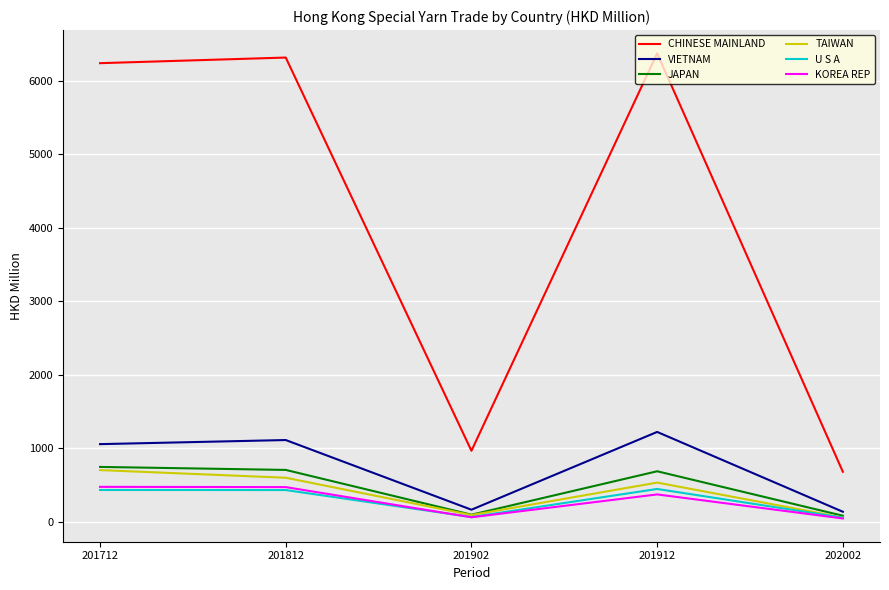

True or false: TAIWAN has more than 2 interior local peaks.

False